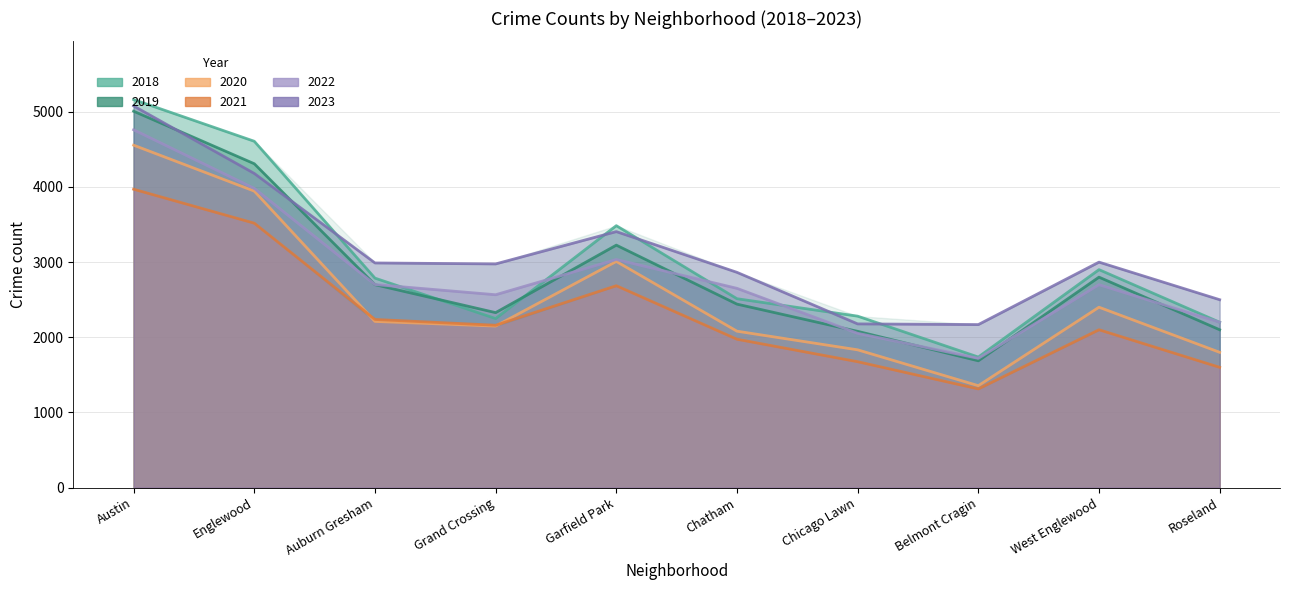

Is it true that 2020 equals 2211 at Auburn Gresham?

True